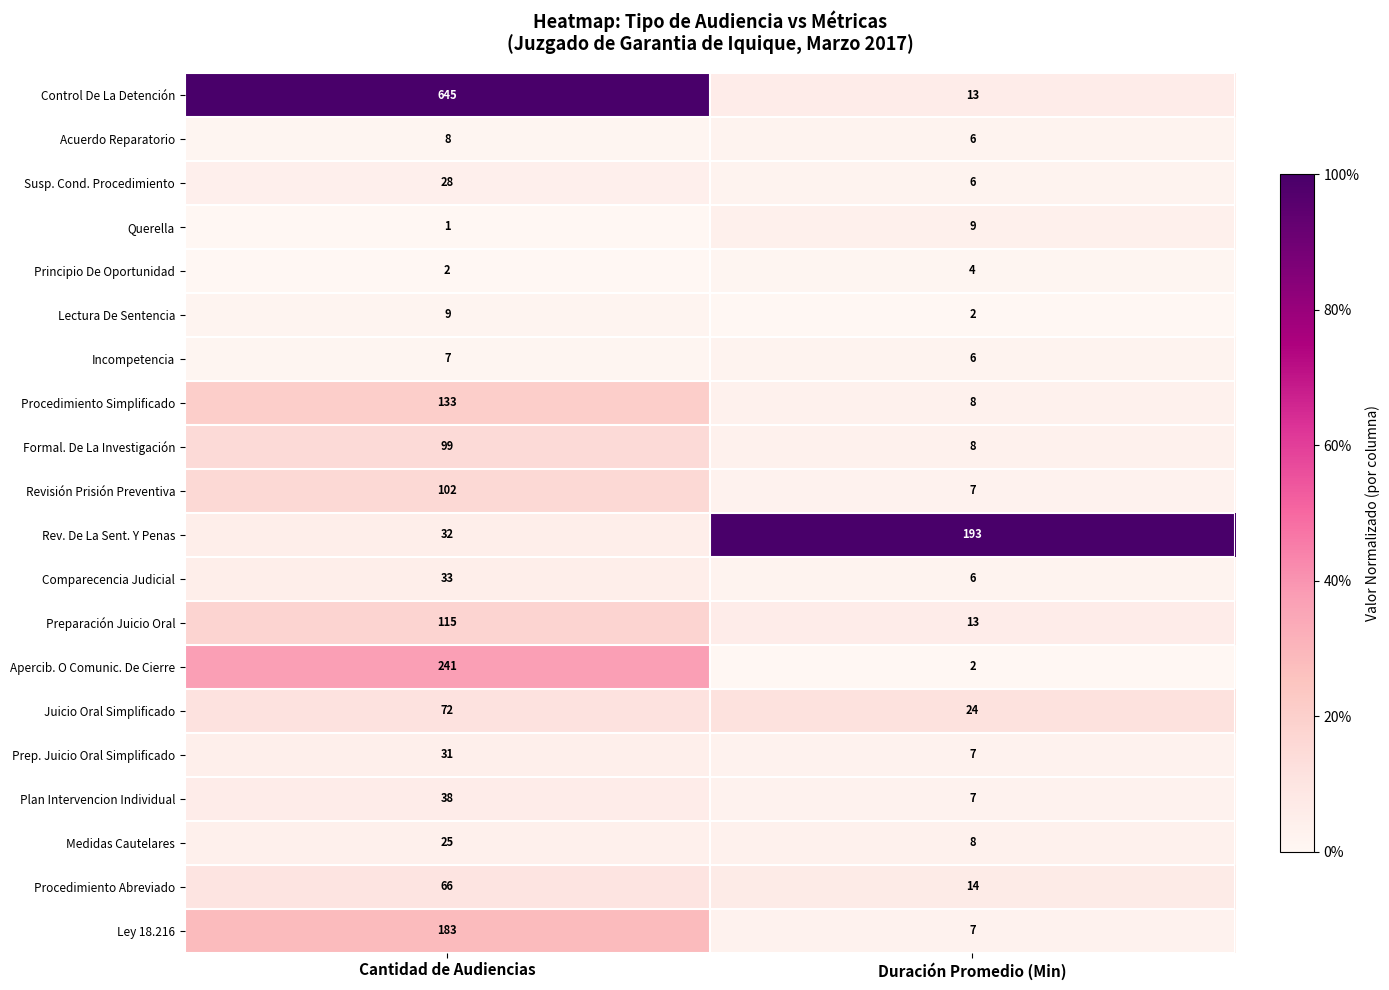

At which category is the sum across all series the highest?

Cantidad de Audiencias